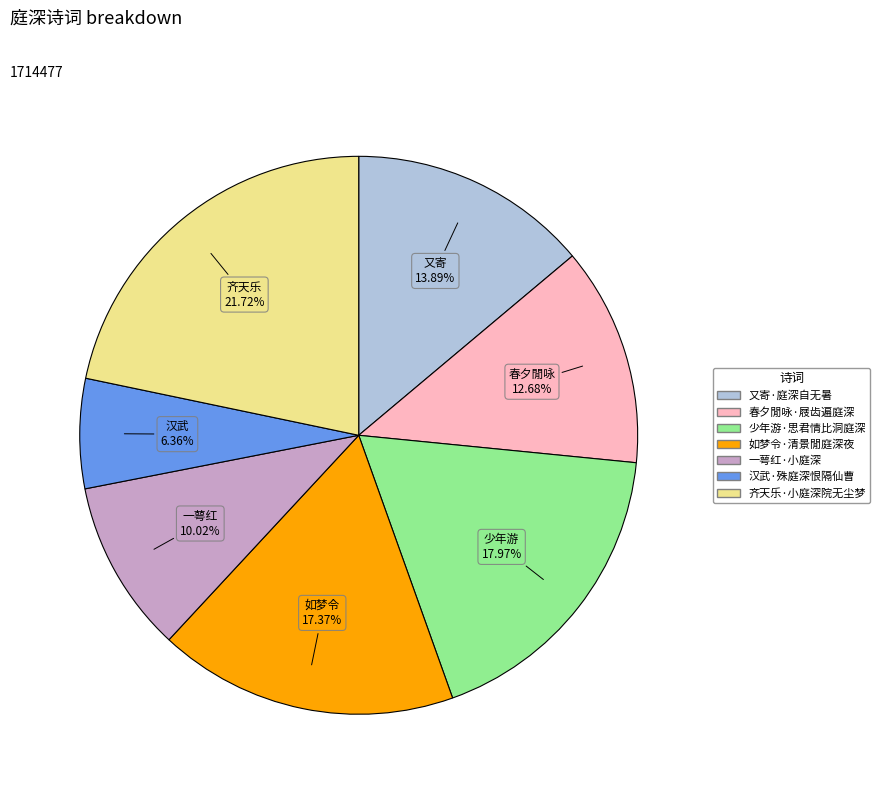

True or false: 齐天乐·小庭深院无尘梦 accounts for 22% of the total.

True